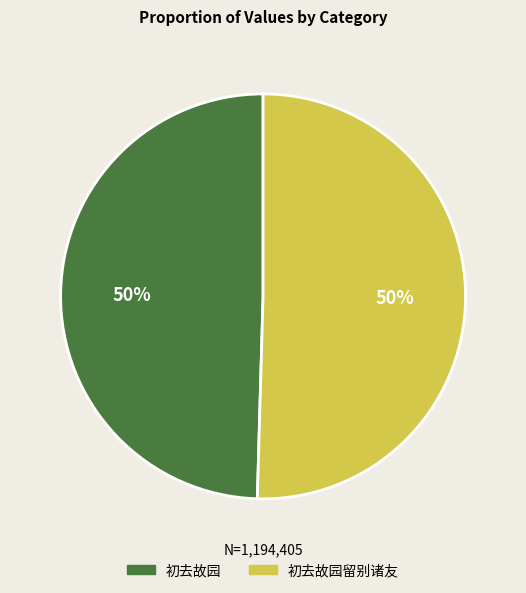

To the nearest percent, what is the average slice percentage?

50%